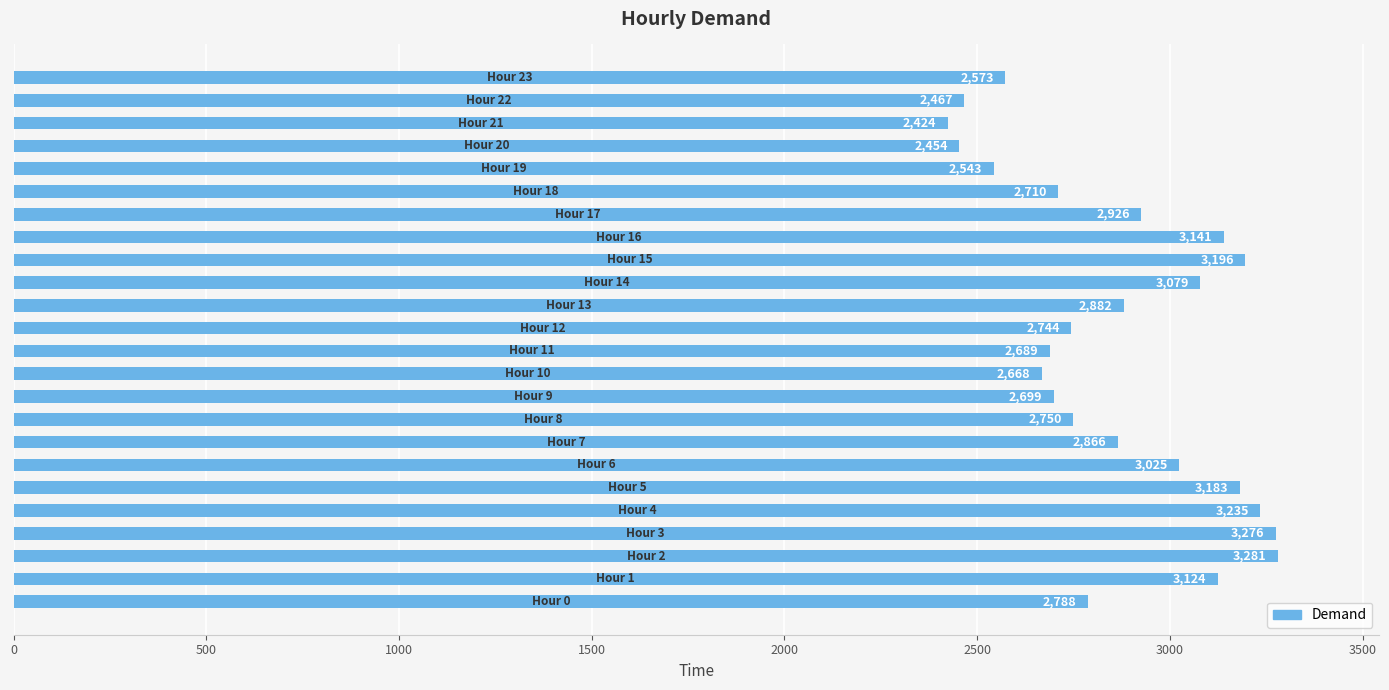

Are the bars grouped side by side (vs. stacked)?

No